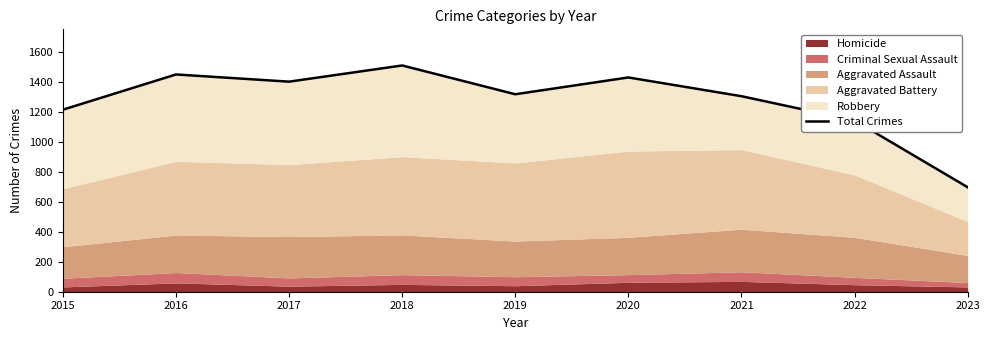

How many lines are shown in the chart?

1